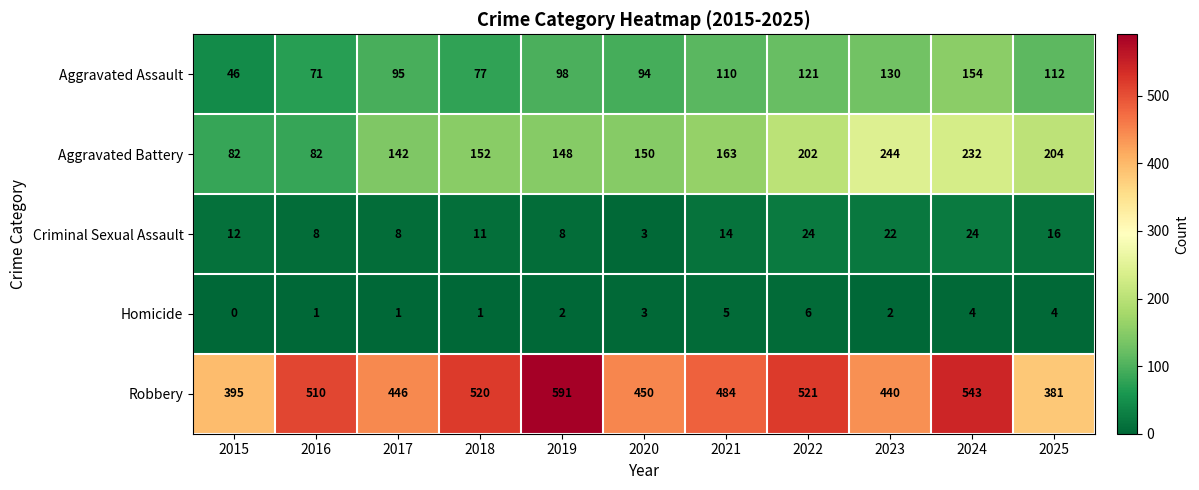

What is the sum of all Robbery values?

5281